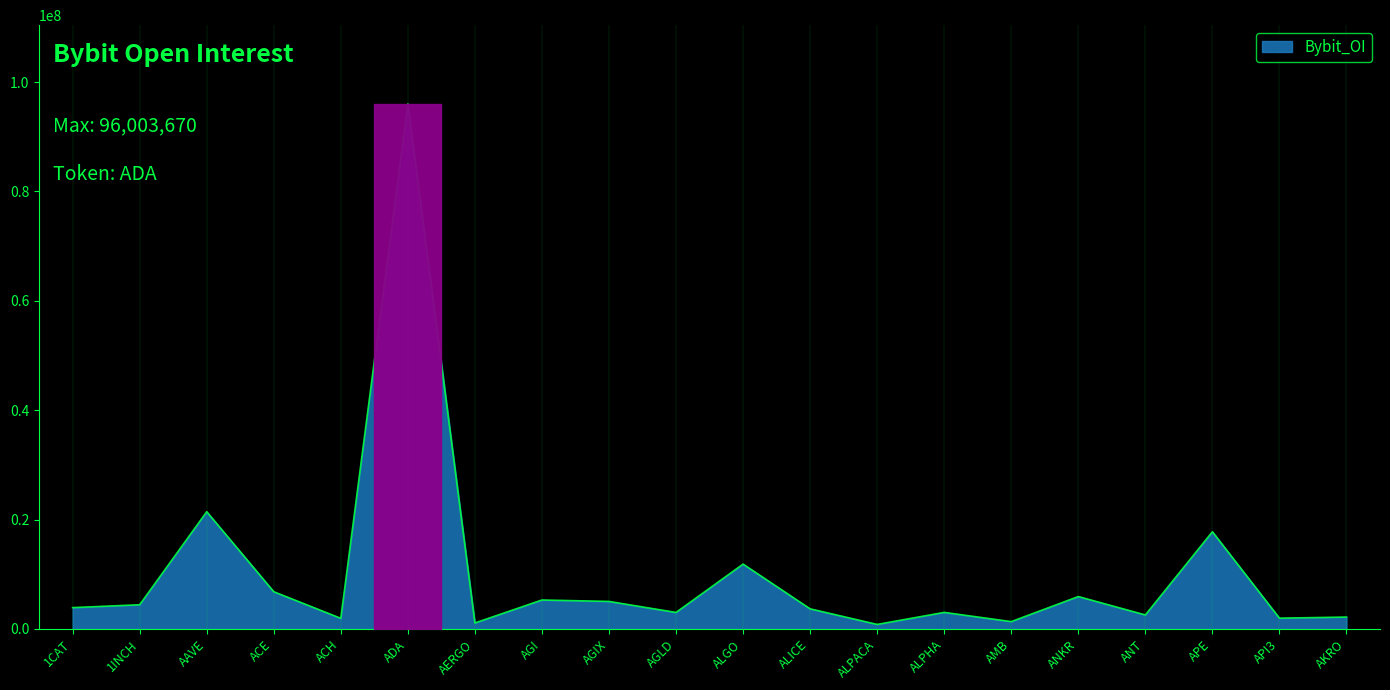

What is the maximum value shown in the chart?

96003670